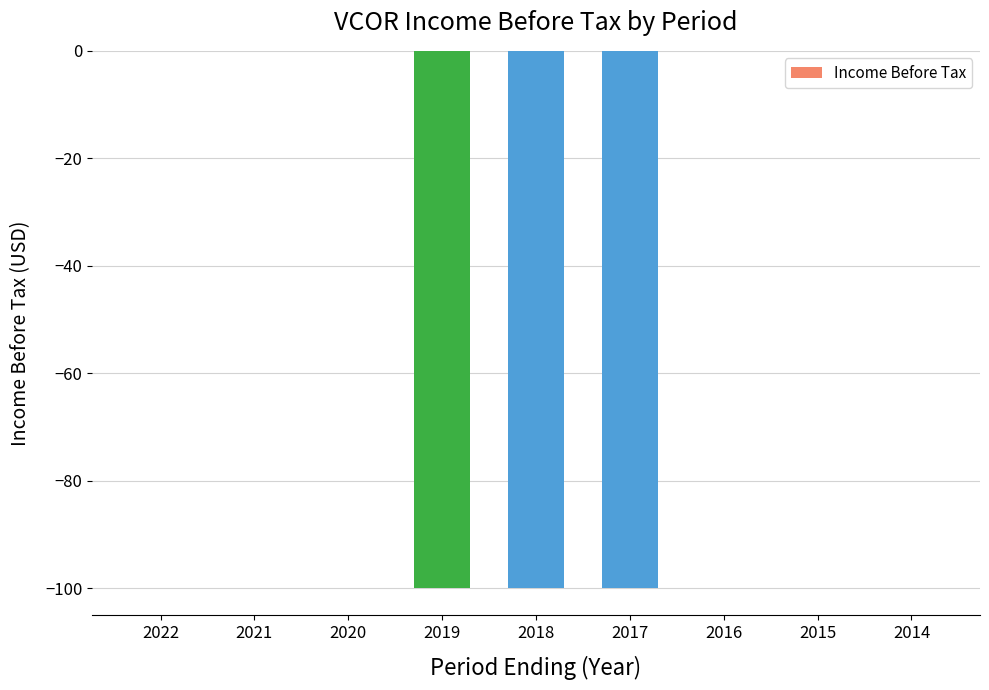

Reading left to right, transcribe all the data shown in this chart.

2022=0	2021=0	2020=0	2019=-100	2018=-100	2017=-100	2016=0	2015=0	2014=0